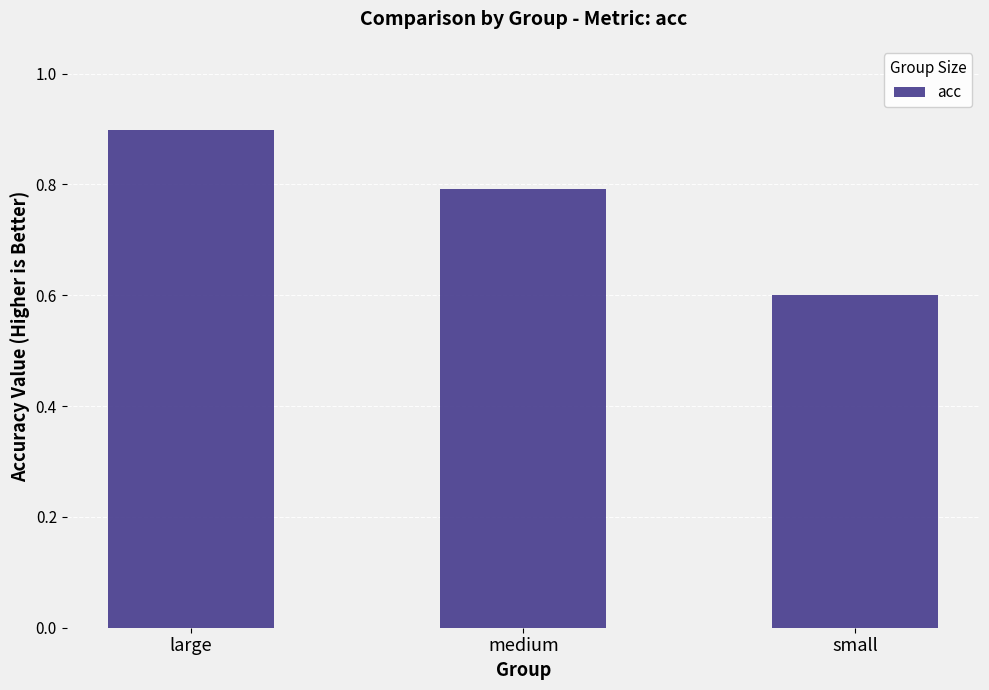

What is the greatest value displayed?

0.9